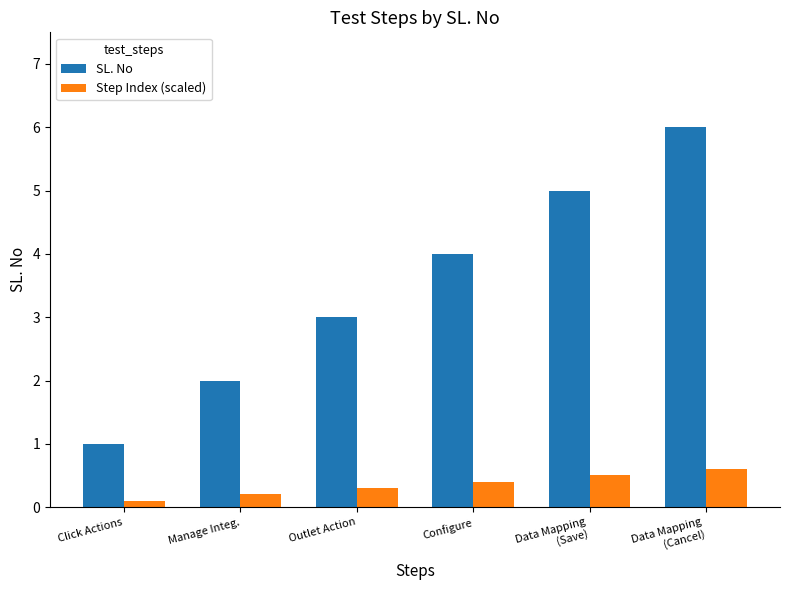

List the series in order of their overall mean, highest first.

SL. No, Step Index (scaled)